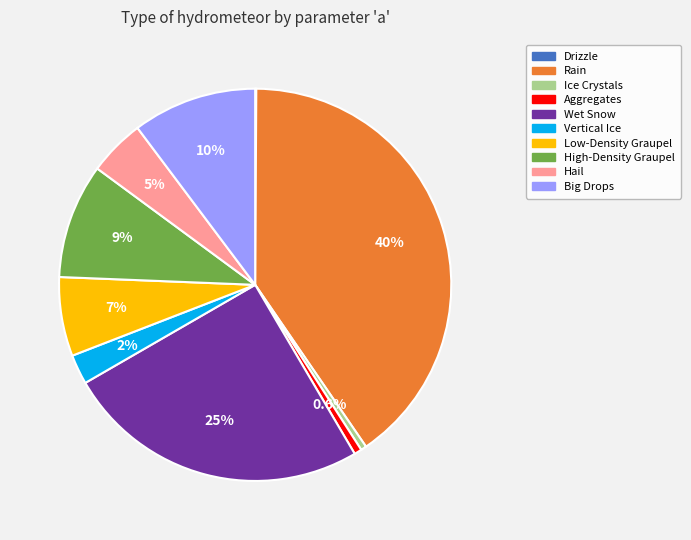

What is the largest slice in the pie chart?

Rain